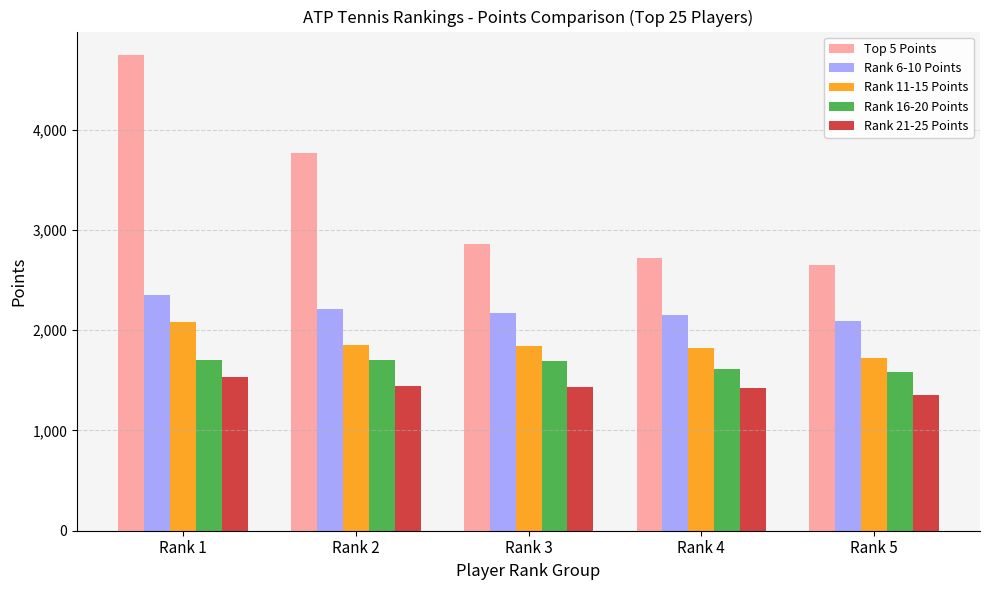

What is the sum of the Top 5 Points values at Rank 4 and Rank 1?

7467